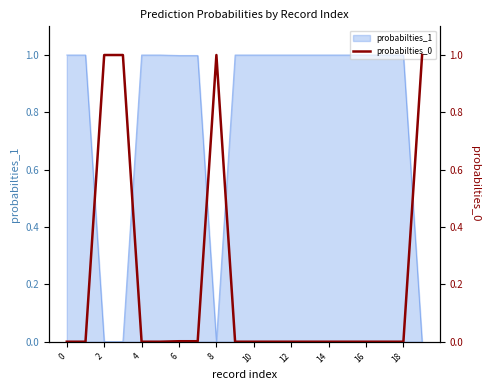

True or false: the data shows 0.0 at 14.

False